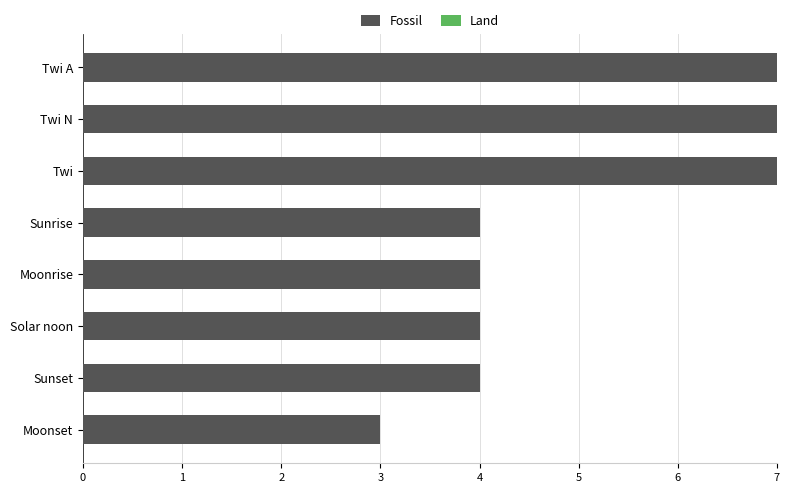

Reading top to bottom, transcribe all the data shown in this chart.

Twi A=7	Twi N=7	Twi=7	Sunrise=4	Moonrise=4	Solar noon=4	Sunset=4	Moonset=3